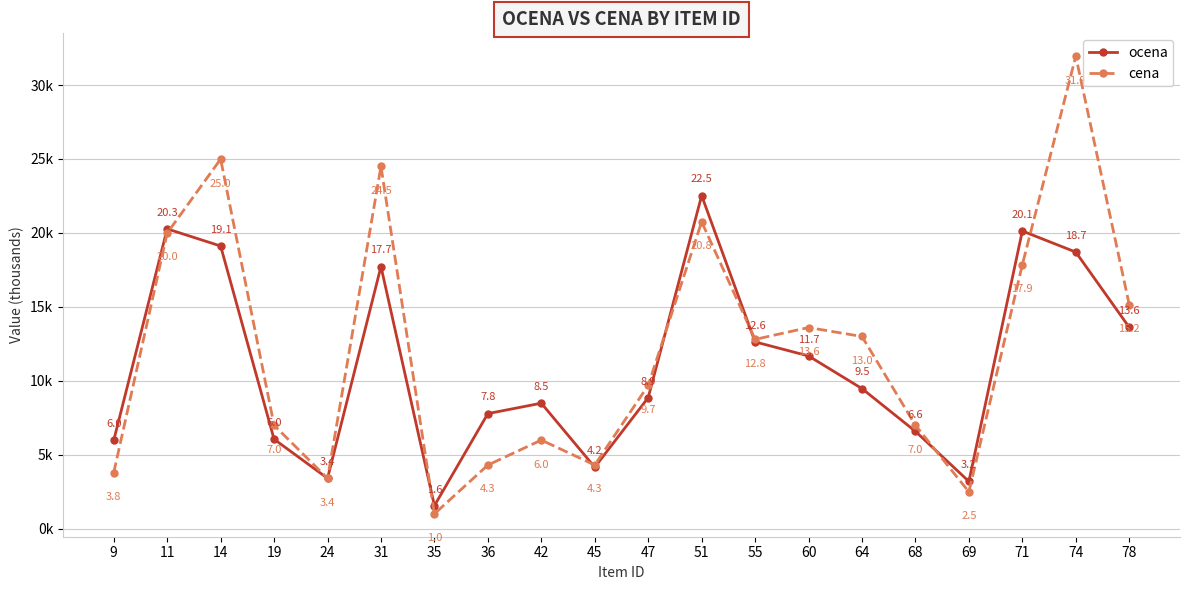

What is the smallest value displayed?

1.0